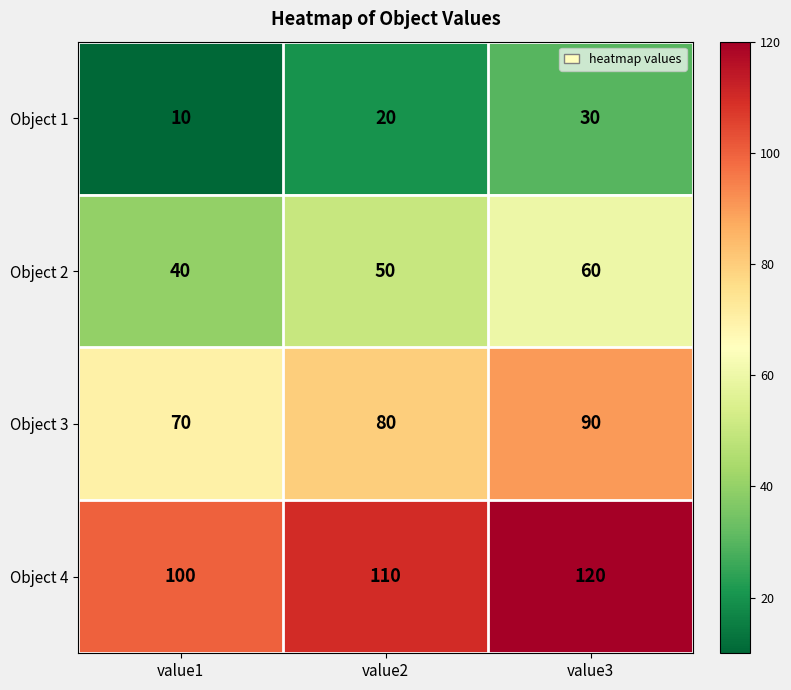

Read the Object 1 value at value2.

20